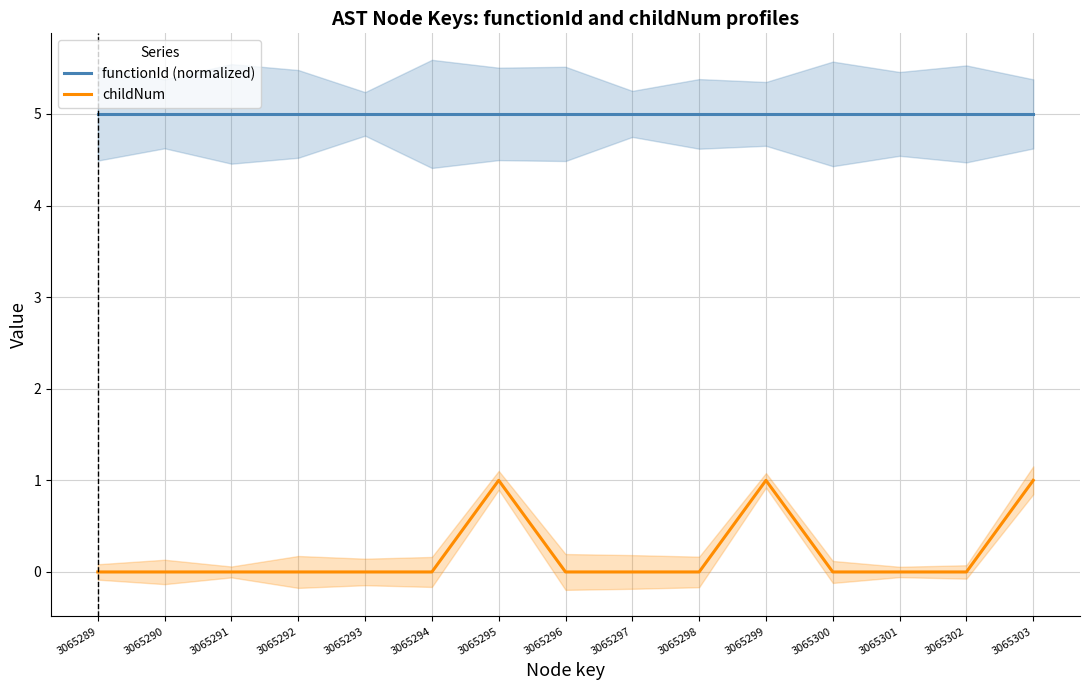

Is the value of childNum at 3065298 greater than the value of functionId (normalized) at 3065291?

No